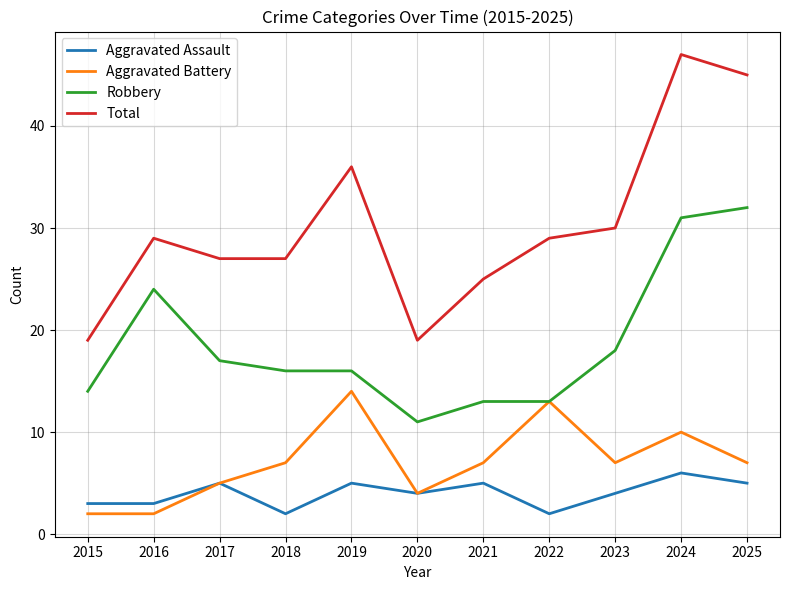

Reading left to right, list all the values displayed in this chart.

Aggravated Assault: 3	3	5	2	5	4	5	2	4	6	5
Aggravated Battery: 2	2	5	7	14	4	7	13	7	10	7
Robbery: 14	24	17	16	16	11	13	13	18	31	32
Total: 19	29	27	27	36	19	25	29	30	47	45